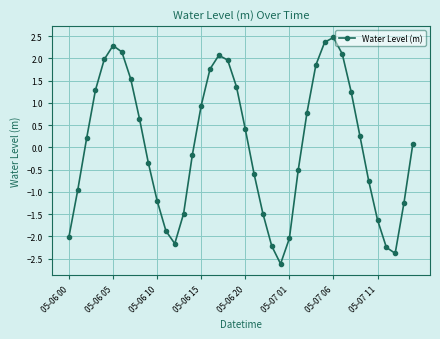

How many interior local valleys (lower than both neighbors) does the data have?

3